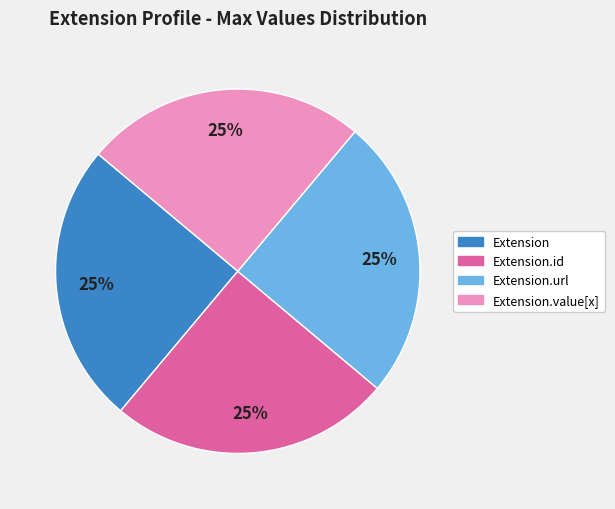

How many segments does this pie chart have?

4